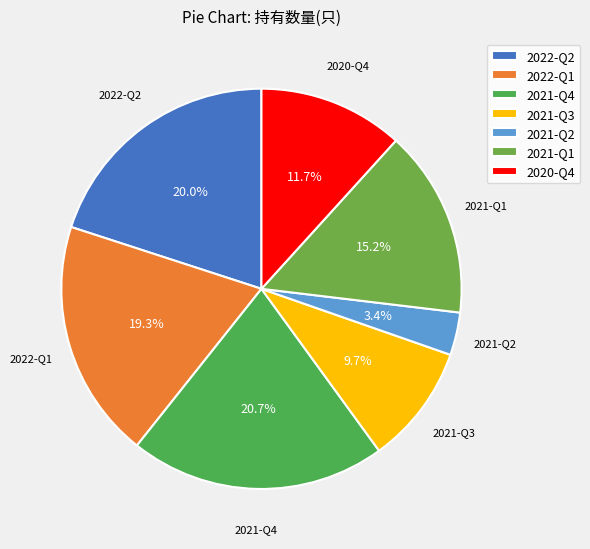

What portion of the pie excludes 2021-Q2?

96.6%